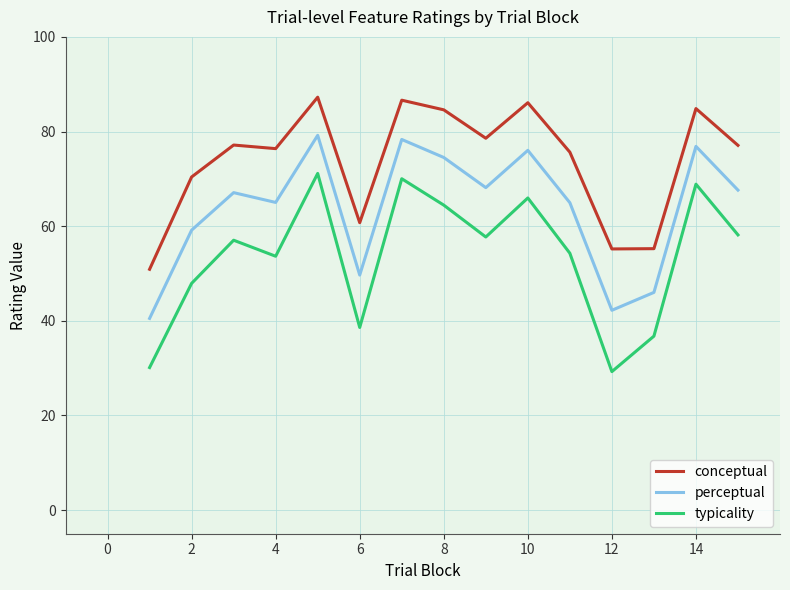

What is the sum of all conceptual values?

1106.7